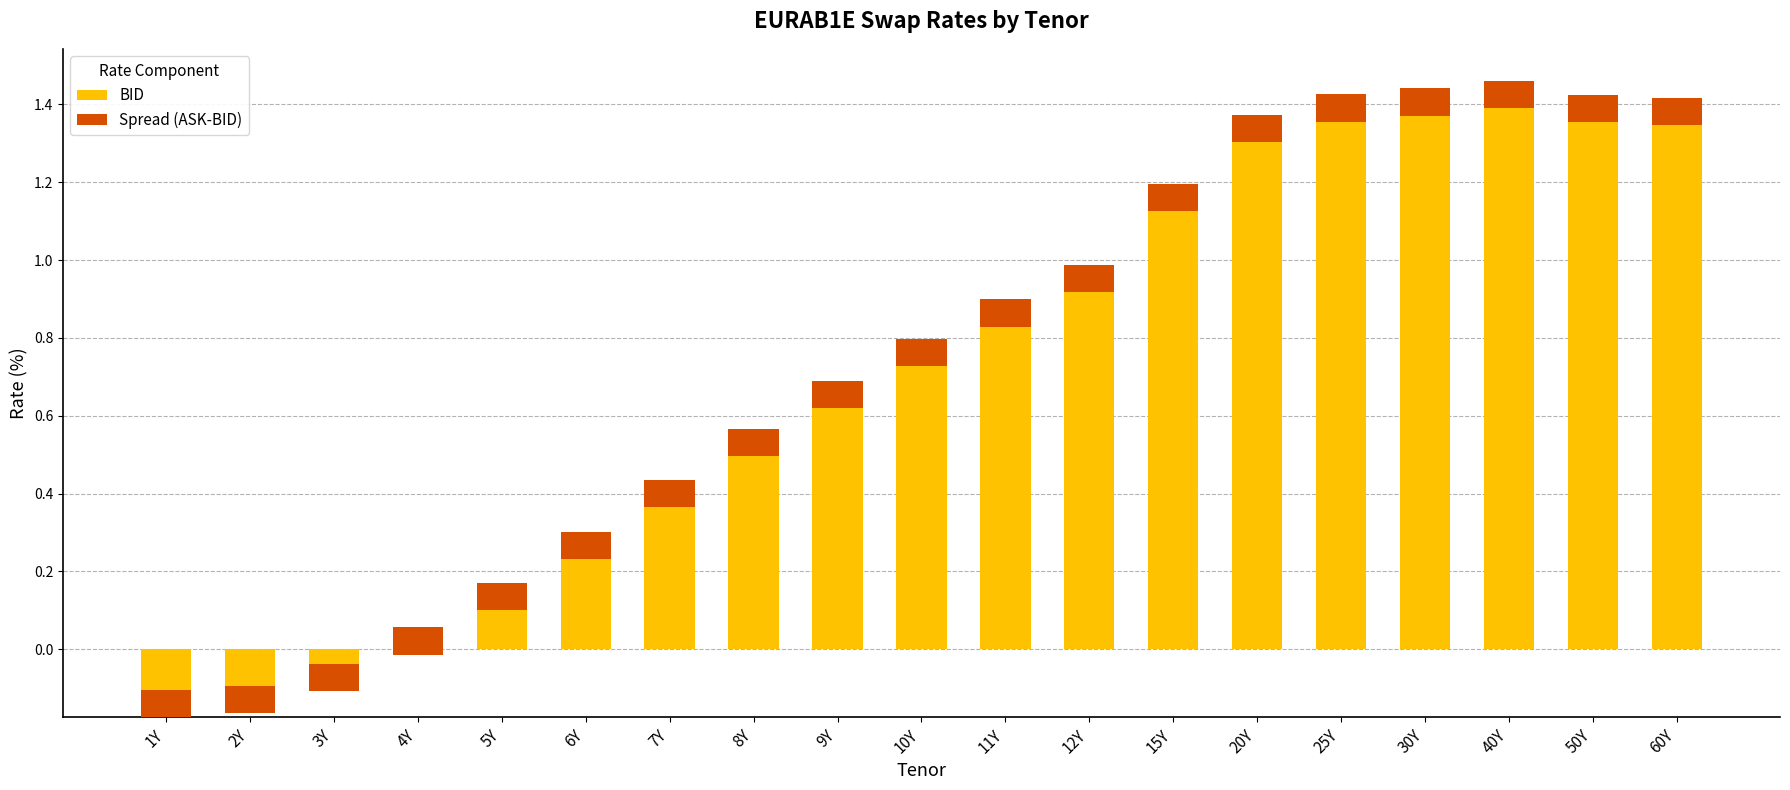

Reading right to left, list all the values displayed in this chart.

BID: 60Y=1.3	50Y=1.4	40Y=1.4	30Y=1.4	25Y=1.4	20Y=1.3	15Y=1.1	12Y=0.9	11Y=0.8	10Y=0.7	9Y=0.6	8Y=0.5	7Y=0.4	6Y=0.2	5Y=0.1	4Y=-0.0	3Y=-0.1	2Y=-0.2	1Y=-0.2
Spread (ASK-BID): 60Y=0.1	50Y=0.1	40Y=0.1	30Y=0.1	25Y=0.1	20Y=0.1	15Y=0.1	12Y=0.1	11Y=0.1	10Y=0.1	9Y=0.1	8Y=0.1	7Y=0.1	6Y=0.1	5Y=0.1	4Y=0.1	3Y=0.1	2Y=0.1	1Y=0.1